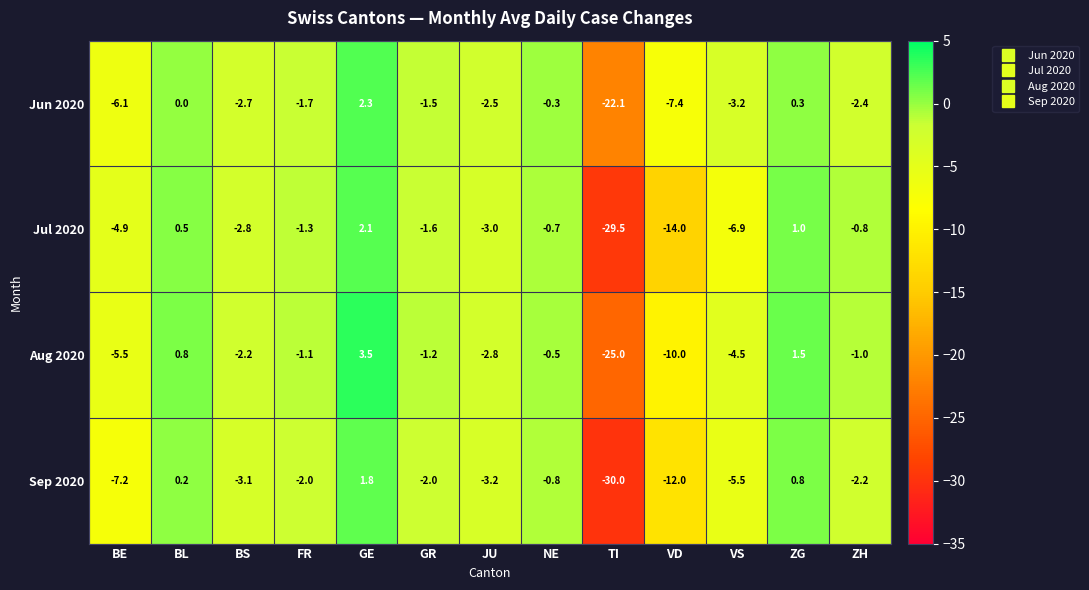

Rank the series at BL from highest to lowest value.

Aug 2020, Jul 2020, Sep 2020, Jun 2020